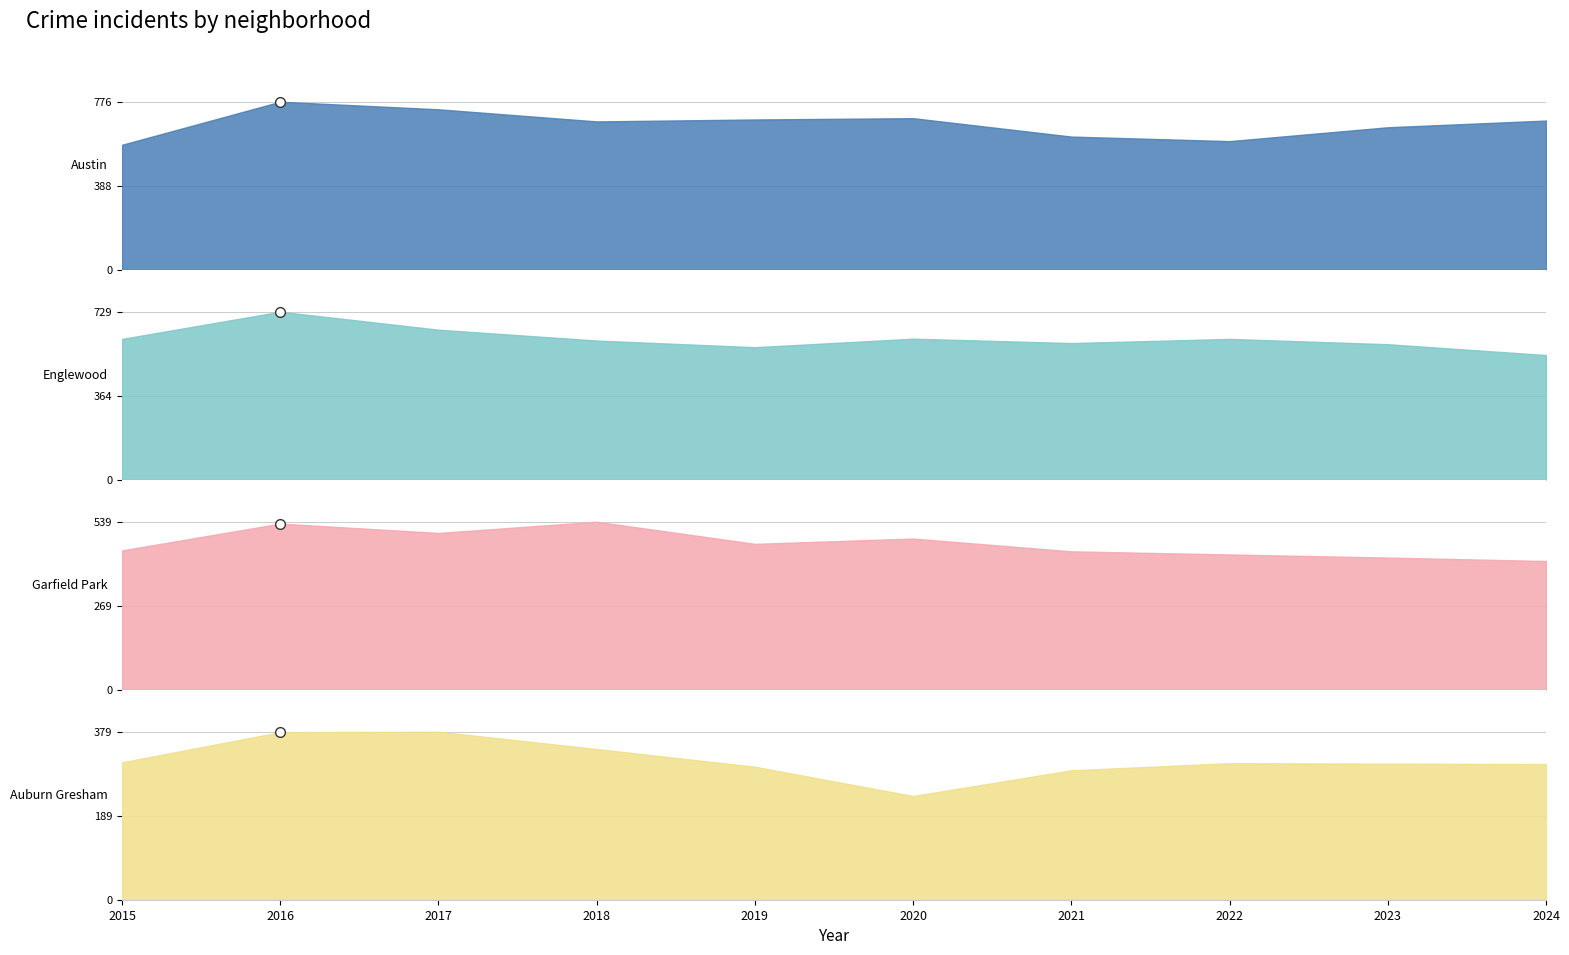

What is the value of the Auburn Gresham point at the 9th from the left?

307